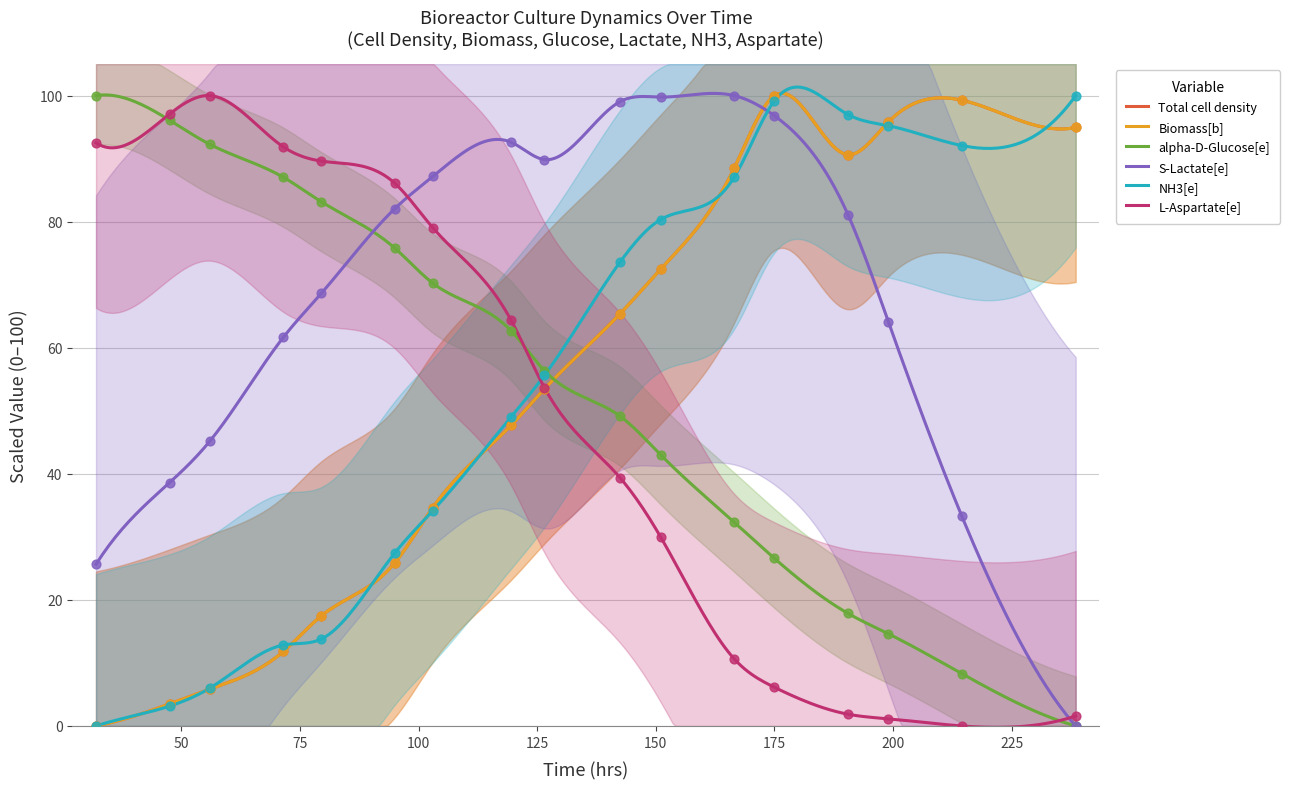

Which series contains the highest Y value?

Total cell density